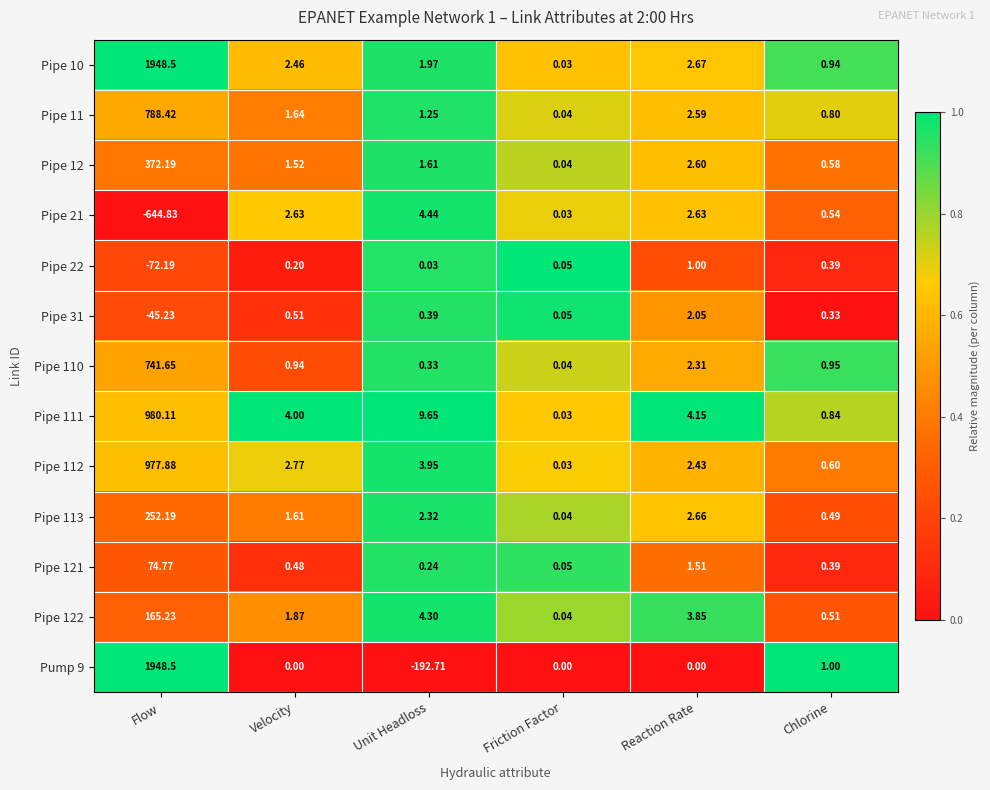

At which category does the chart reach its minimum across all series?

Flow